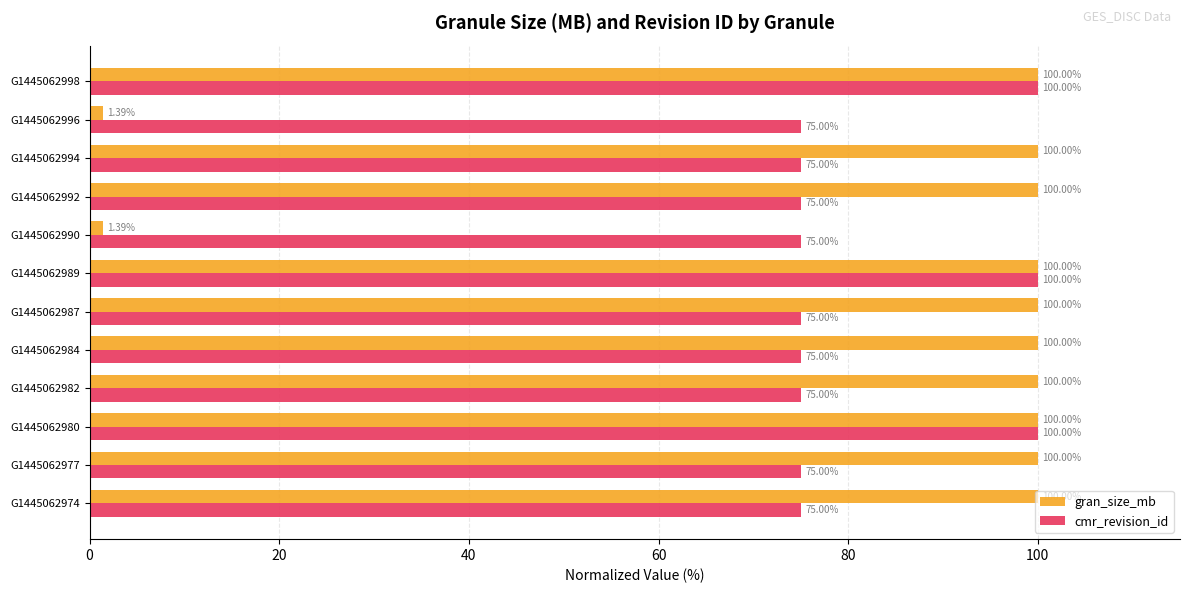

What is the difference between the second highest and second lowest values in the gran_size_mb series?

98.6